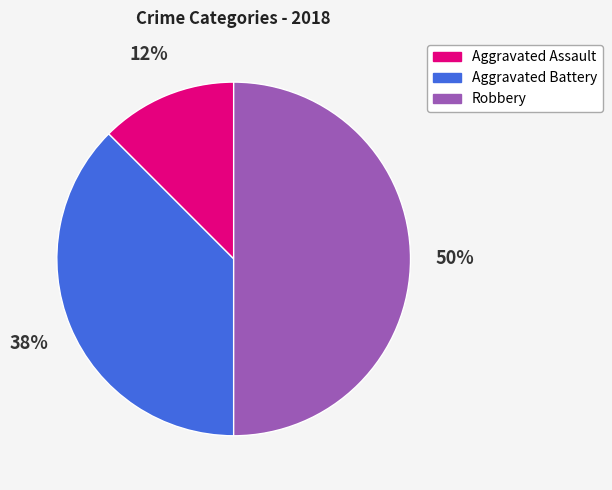

To the nearest percent, what is the average slice percentage?

33%